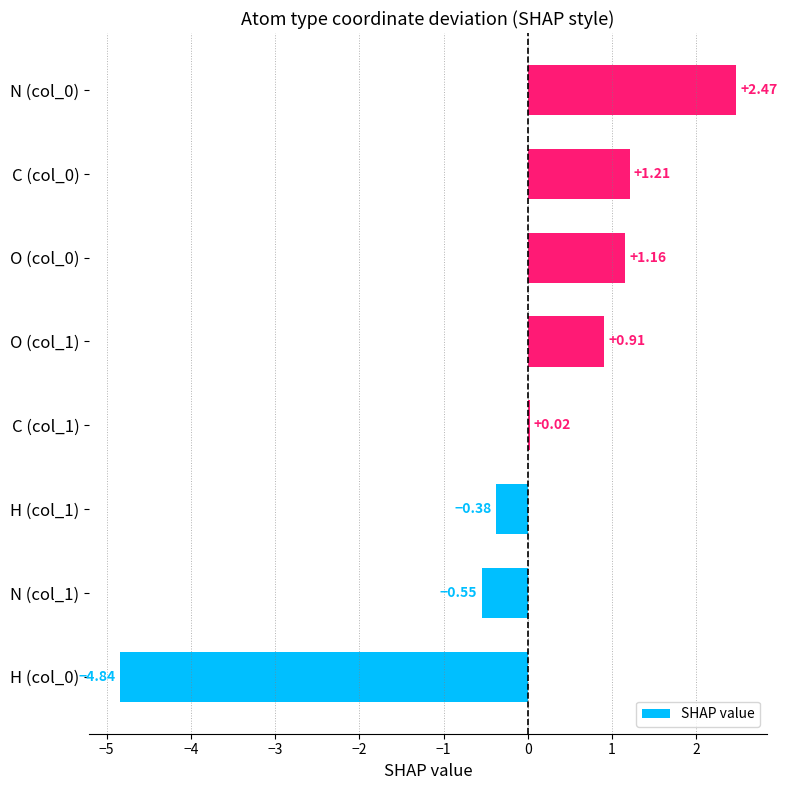

Which has a higher value, C (col_1) or H (col_1)?

C (col_1)